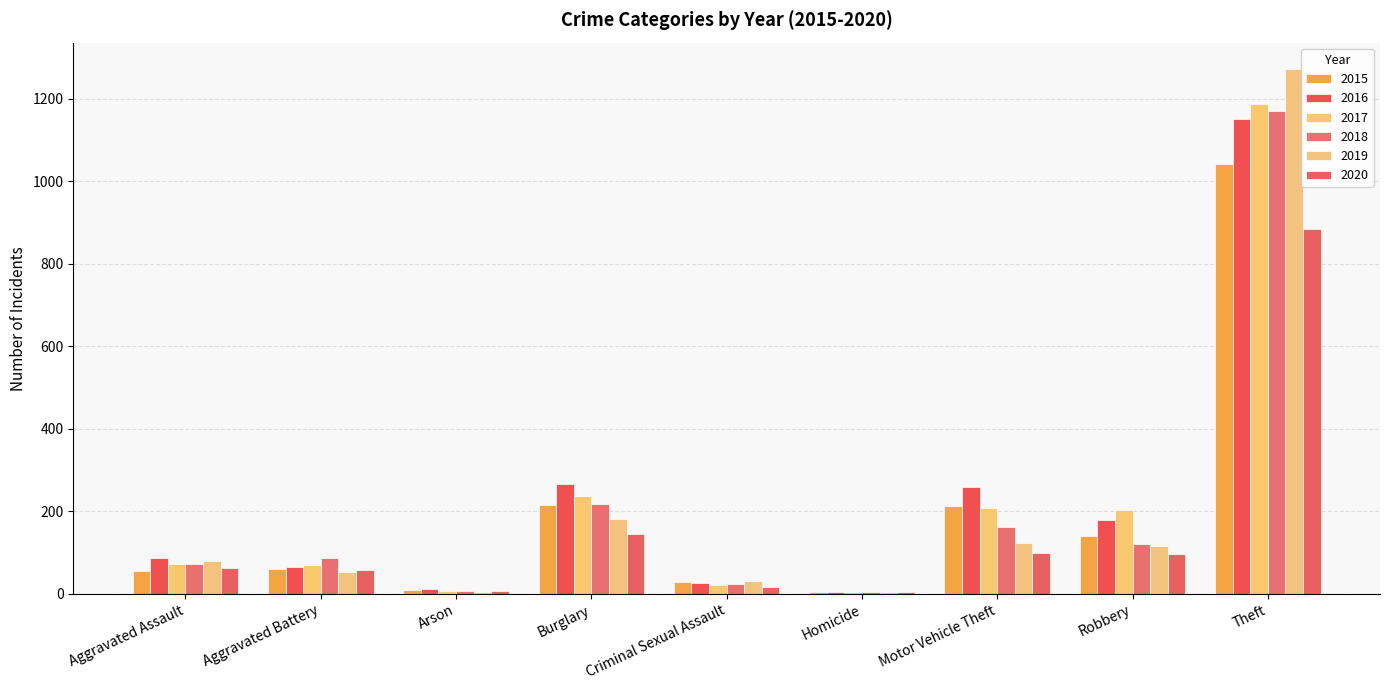

The value of 2015 at Aggravated Battery is 60. True or false?

True